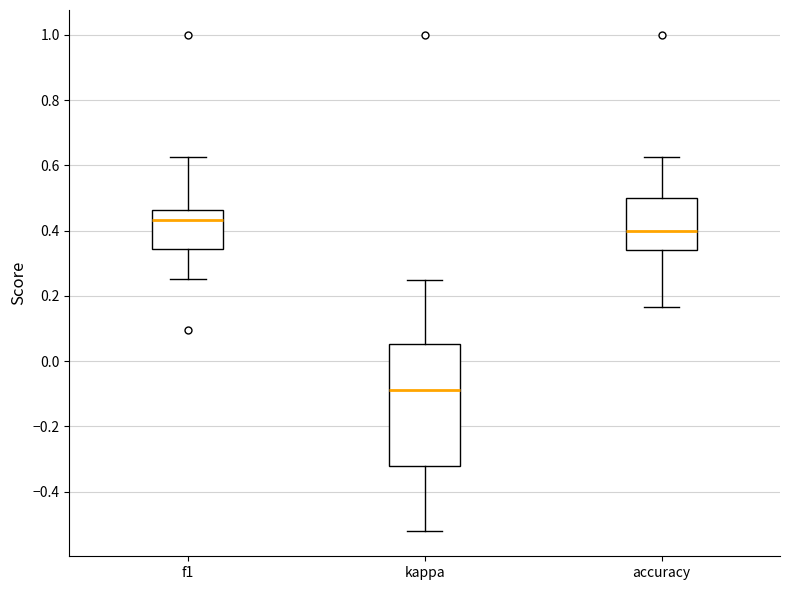

Reading left to right, read every box against the y-axis: the position of its median line, the range the box covers, and the ends of its whiskers. The values are not printed on the chart, so give them approximately, as read against the axis.

f1: median 0.44, box 0.34 to 0.46, whiskers 0.26 to 0.62
kappa: median -0.08, box -0.32 to 0.06, whiskers -0.52 to 0.26
accuracy: median 0.40, box 0.34 to 0.50, whiskers 0.16 to 0.62